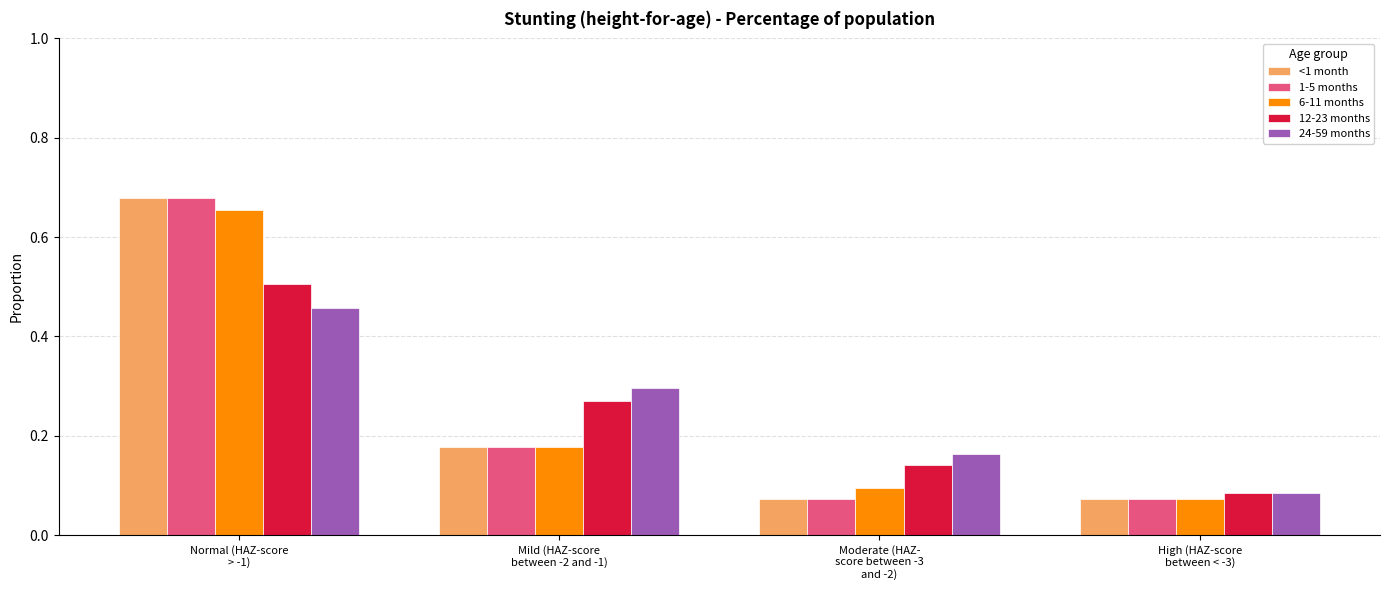

Count the 24-59 months values in the range 0 to 1.

4